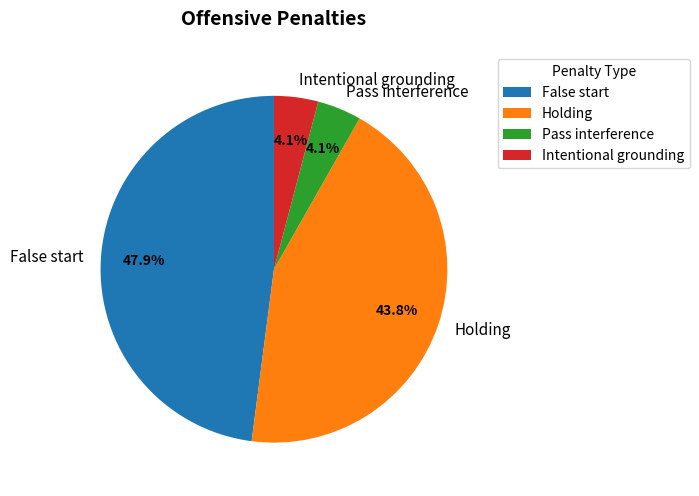

Is it true that Intentional grounding is 4% of the pie?

True